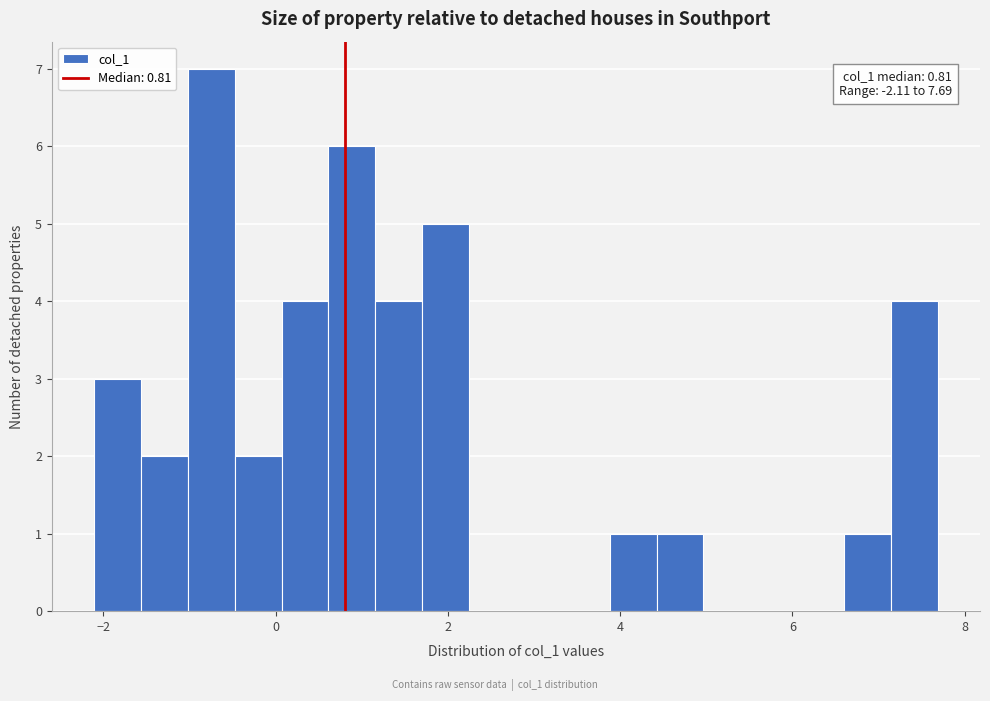

Around what value on the x-axis is the tallest bar? Give the approximate position of its centre, as read against the axis.

-0.8